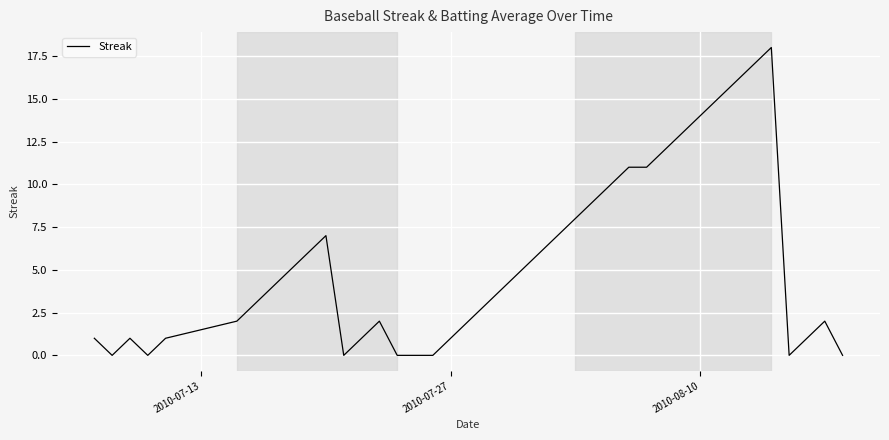

What is the difference between the maximum and minimum values?

18